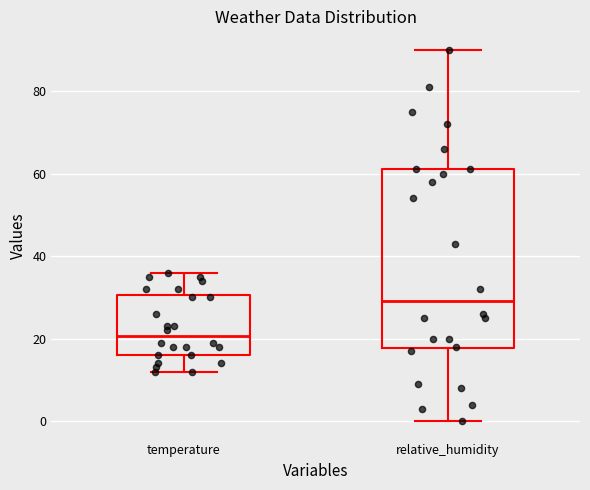

Which box's median line is the lowest?

temperature